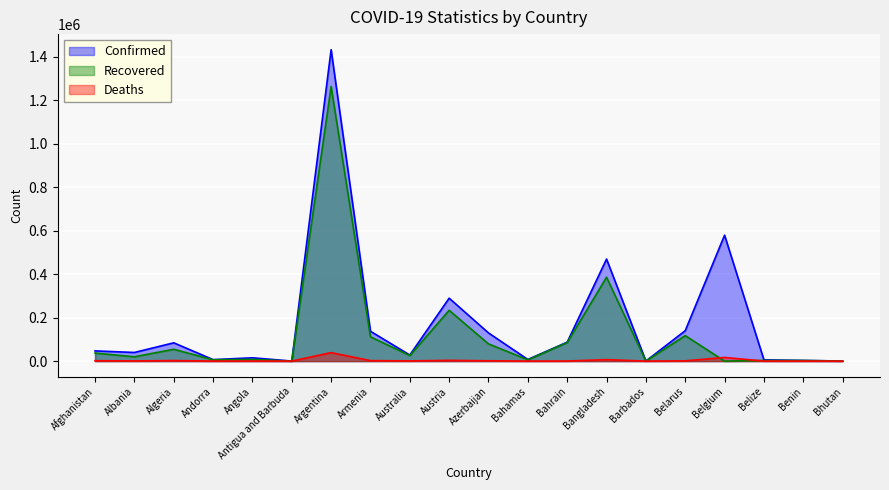

The value of Deaths at Argentina is 38928. True or false?

True